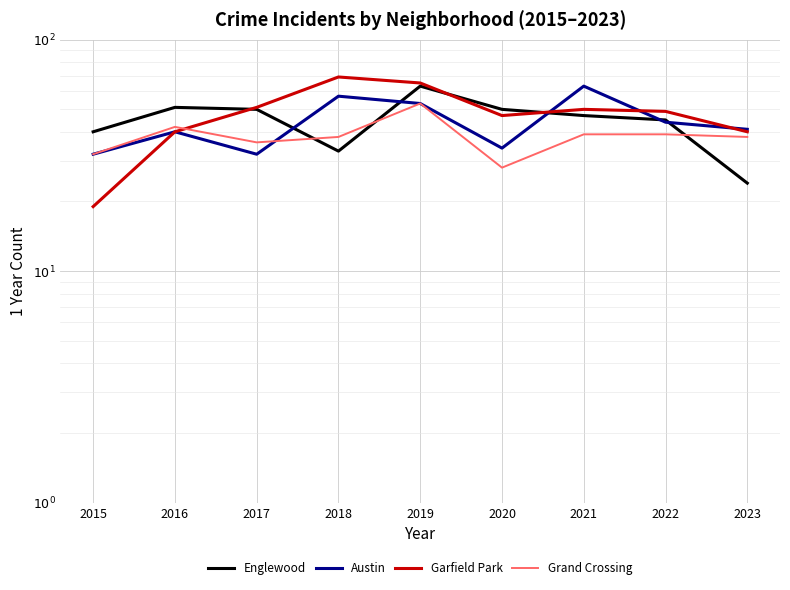

Does the chart display data point markers on the line(s)?

No